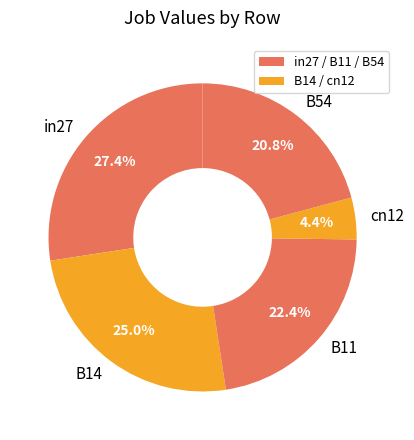

How many slices are in this pie chart?

5